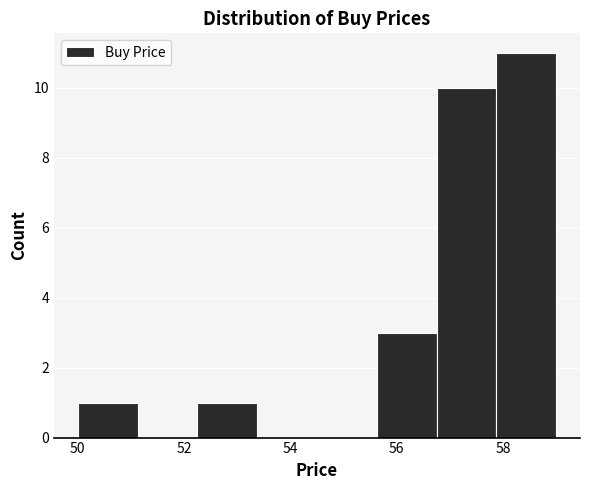

Reading left to right, list every bar in this chart as the range it spans on the x-axis followed by its height. Neither the bar edges nor the heights are printed on the chart, so give them approximately, as read against the axes.

50.0 to 51.2: 1
51.2 to 52.2: 0
52.2 to 53.4: 1
53.4 to 54.6: 0
54.6 to 55.6: 0
55.6 to 56.8: 3
56.8 to 57.8: 10
57.8 to 59.0: 11